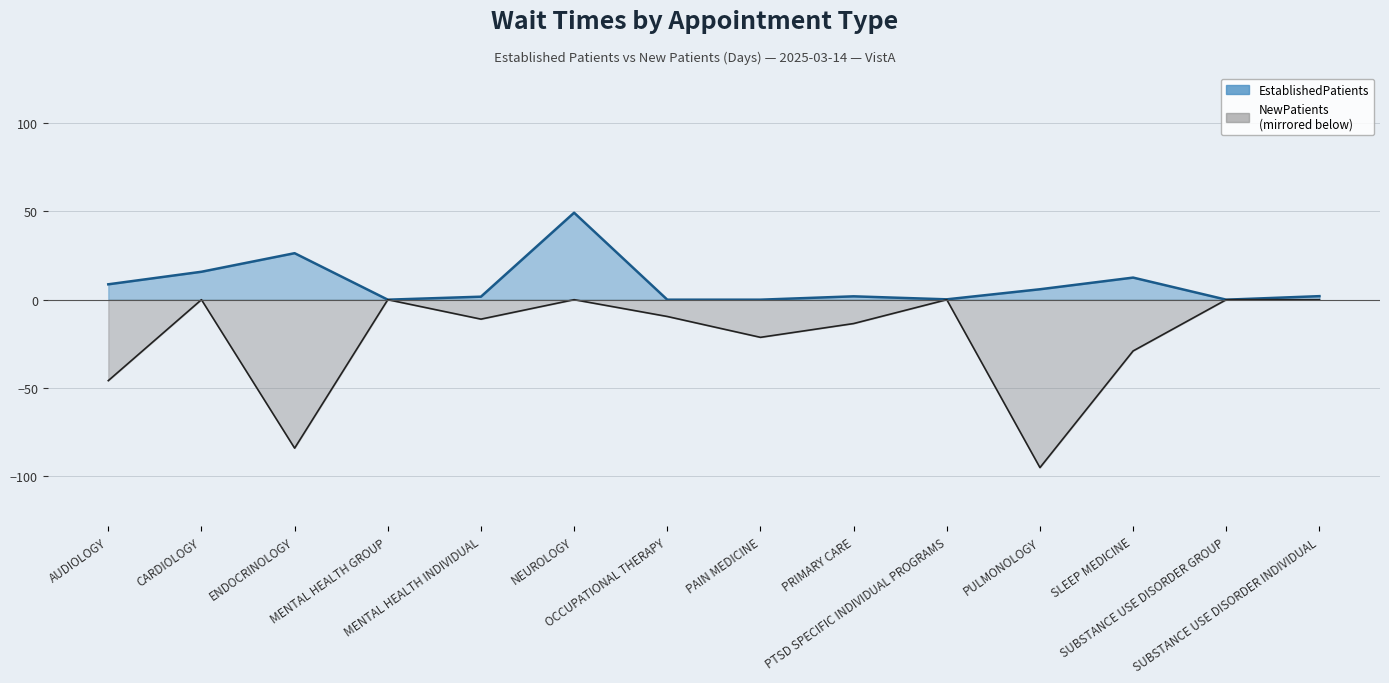

What position from the right is SUBSTANCE USE DISORDER GROUP?

2